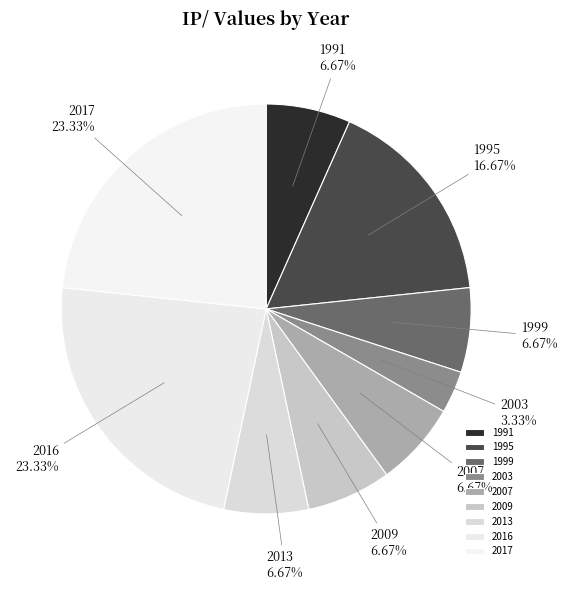

How many slices are in this pie chart?

9